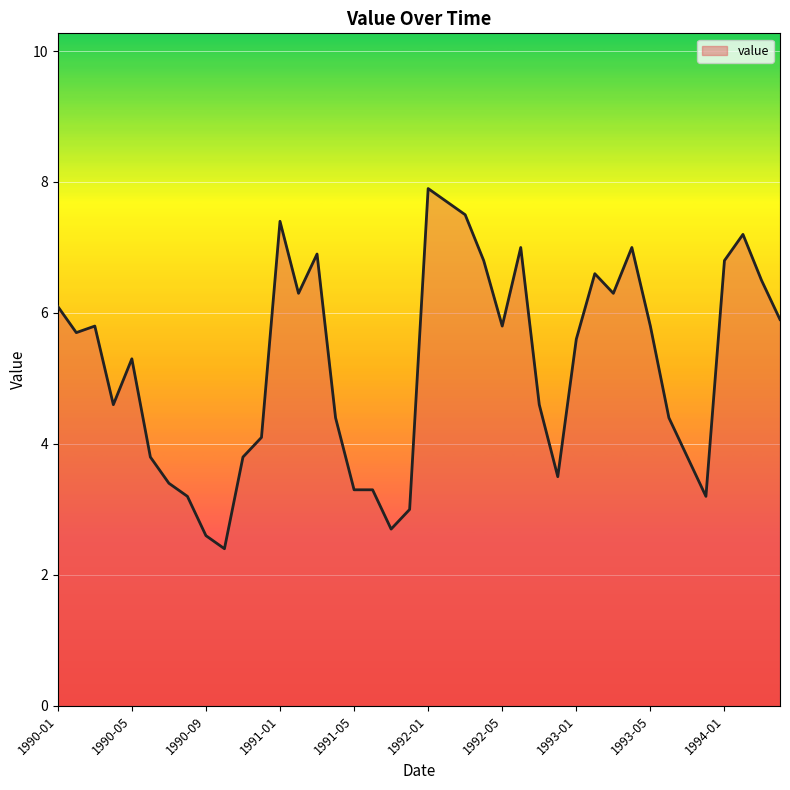

What is the smallest value displayed?

2.4